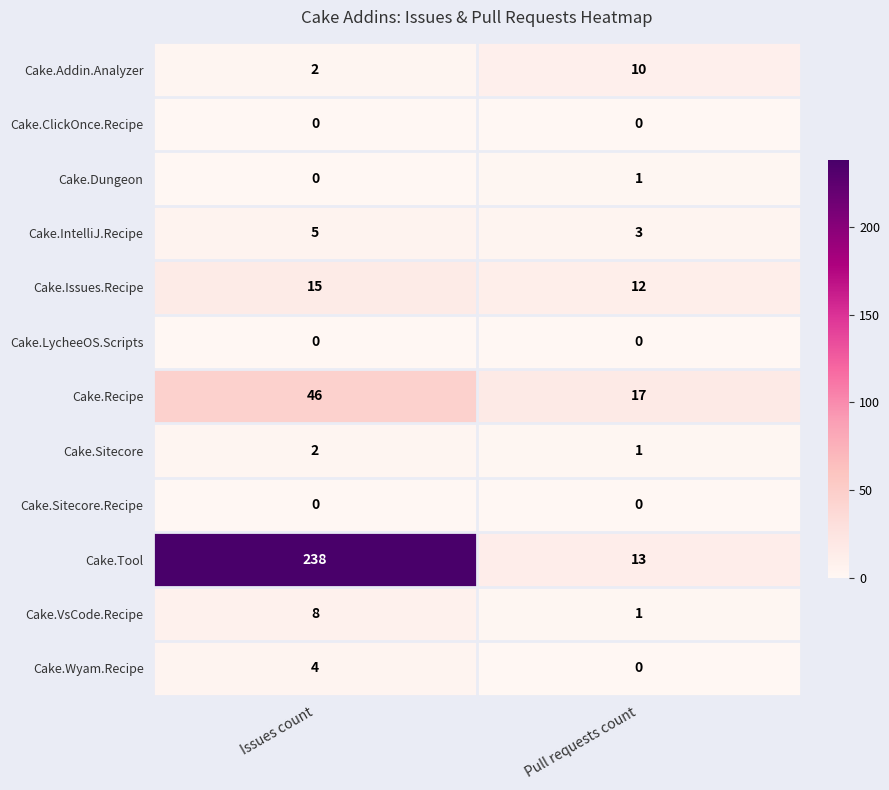

Reading left to right, extract all data points from this chart.

Cake.Addin.Analyzer: 2	10
Cake.ClickOnce.Recipe: 0	0
Cake.Dungeon: 0	1
Cake.IntelliJ.Recipe: 5	3
Cake.Issues.Recipe: 15	12
Cake.LycheeOS.Scripts: 0	0
Cake.Recipe: 46	17
Cake.Sitecore: 2	1
Cake.Sitecore.Recipe: 0	0
Cake.Tool: 238	13
Cake.VsCode.Recipe: 8	1
Cake.Wyam.Recipe: 4	0